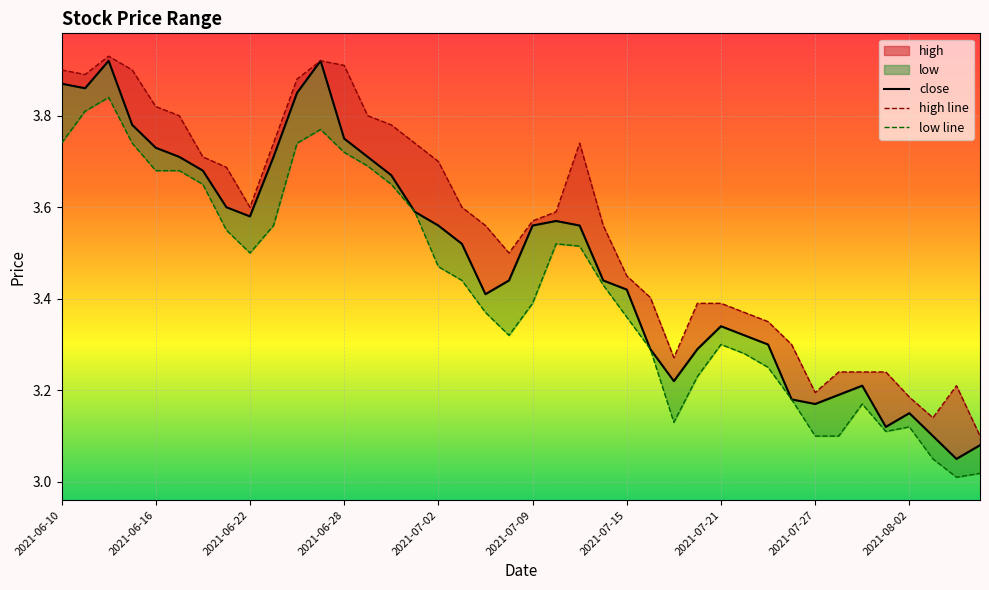

True or false: low and close intersect in this chart.

False